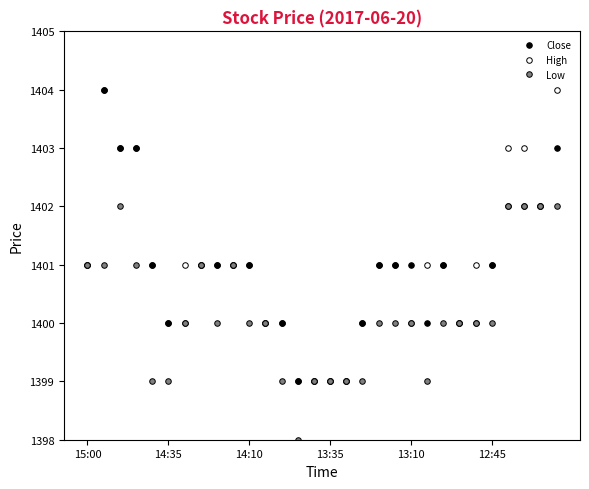

Rank the series by their average value, from lowest to highest.

Low, Close, High